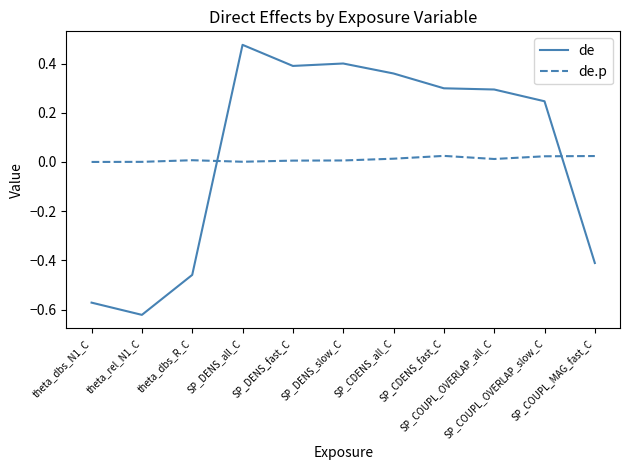

How many times do de and de.p cross each other?

2